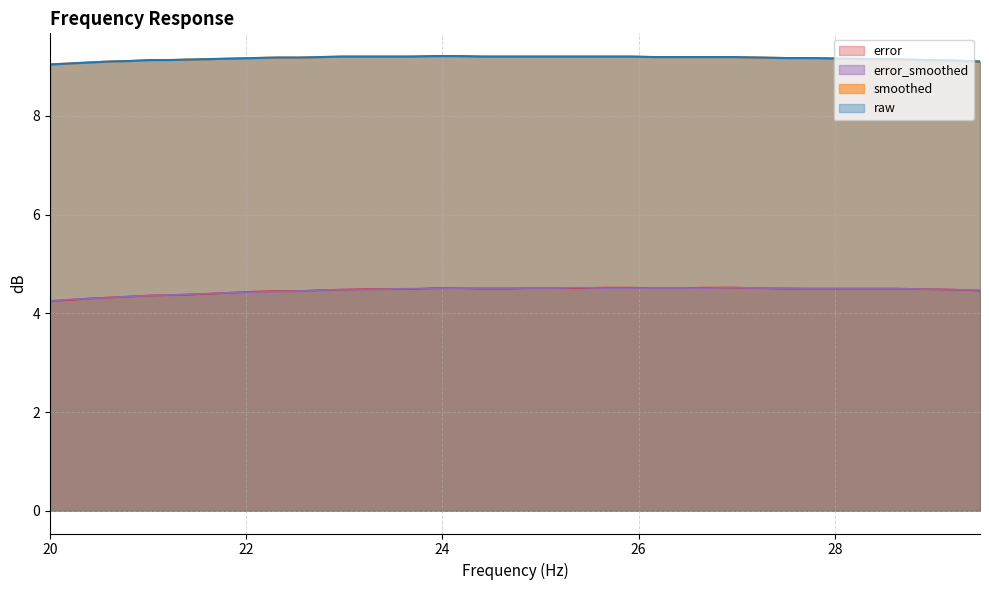

Is it true that error_smoothed equals 1.6 at 24.65?

False